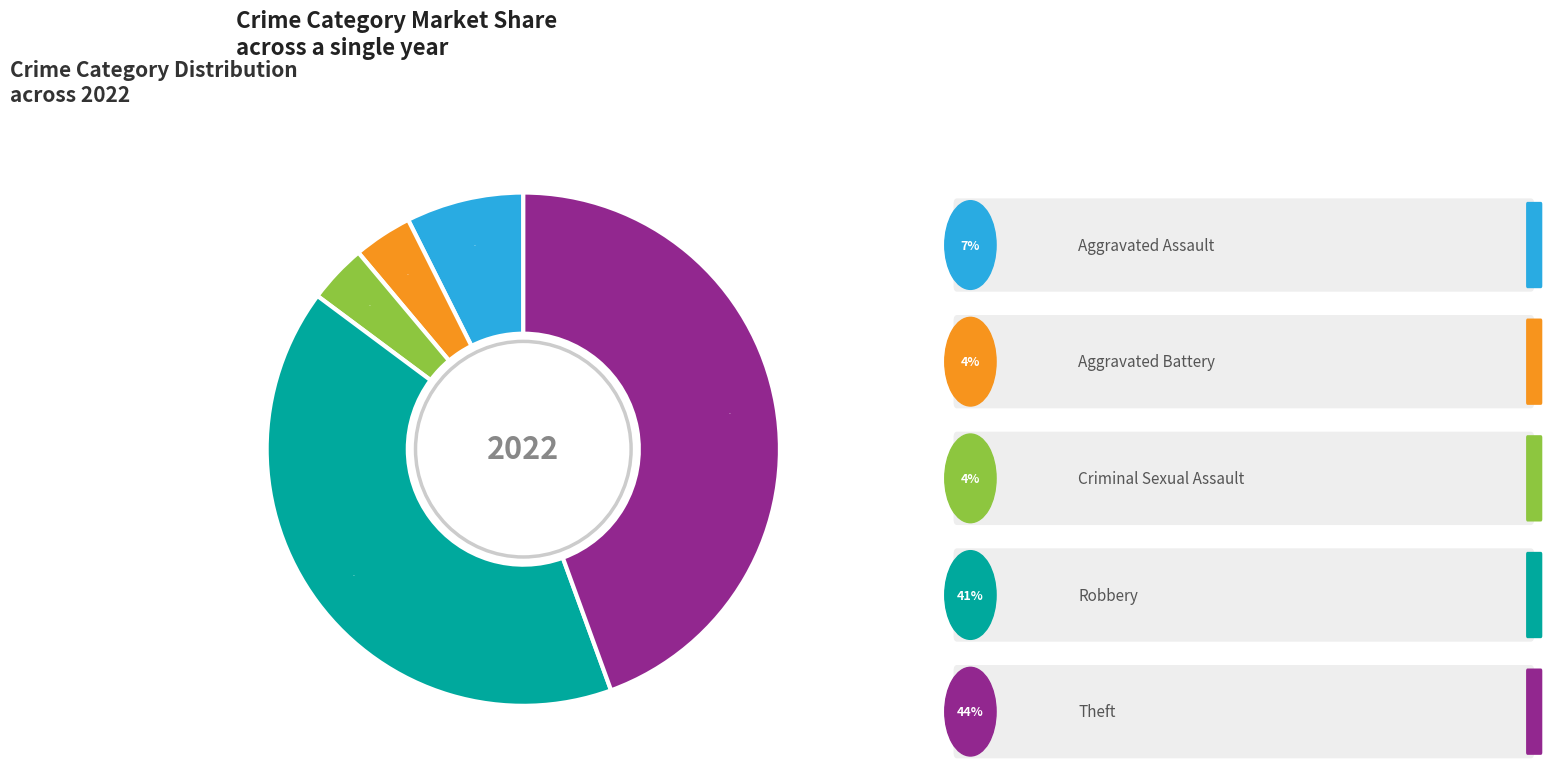

Count the number of slices in the pie.

5